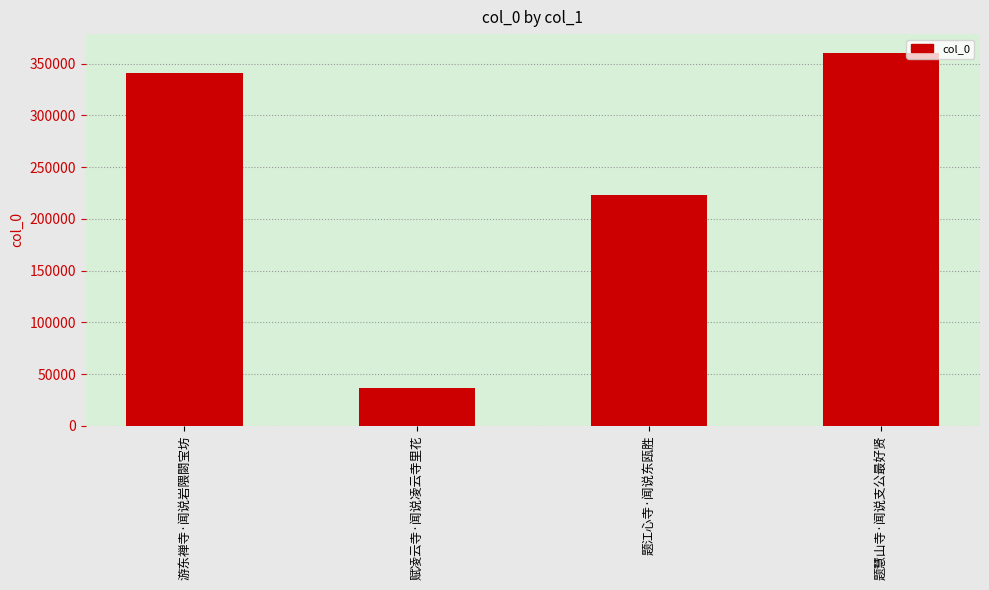

The value at 题慧山寺·闻说支公最好贤 is 360455. True or false?

True